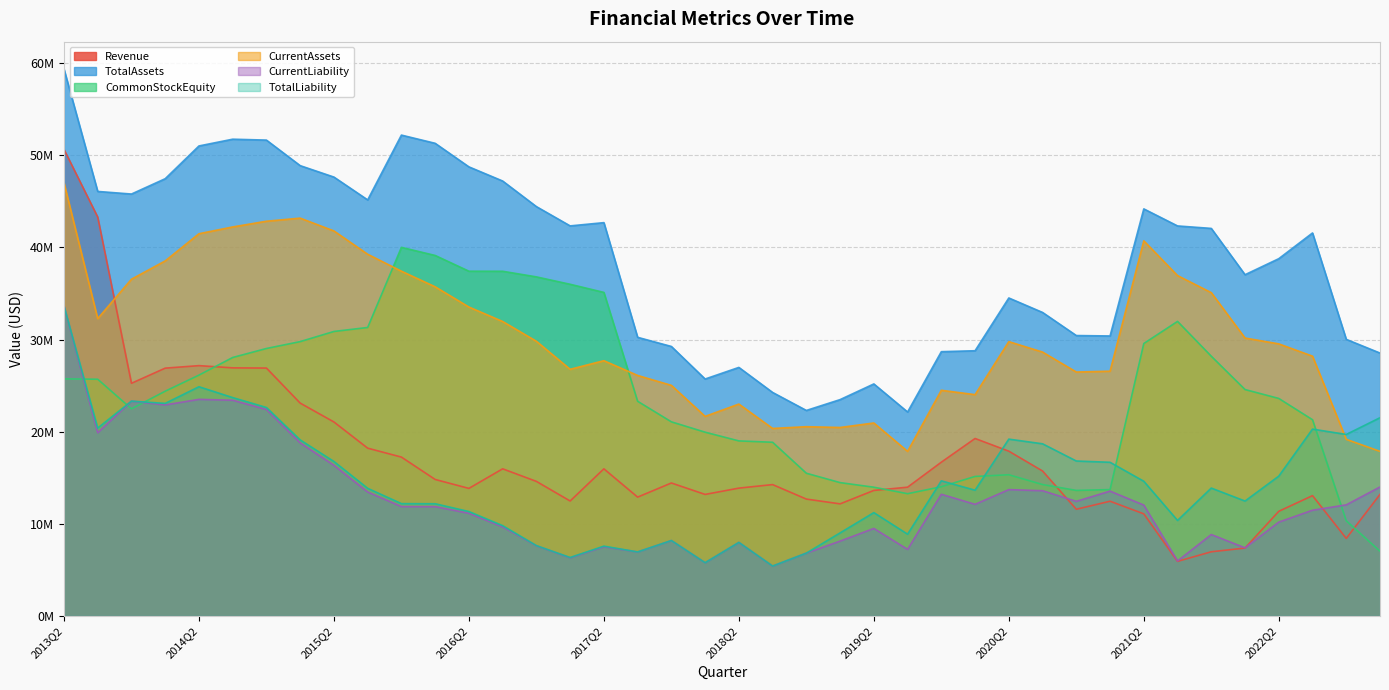

What is the total value across all series at 2016Q1?

165018000